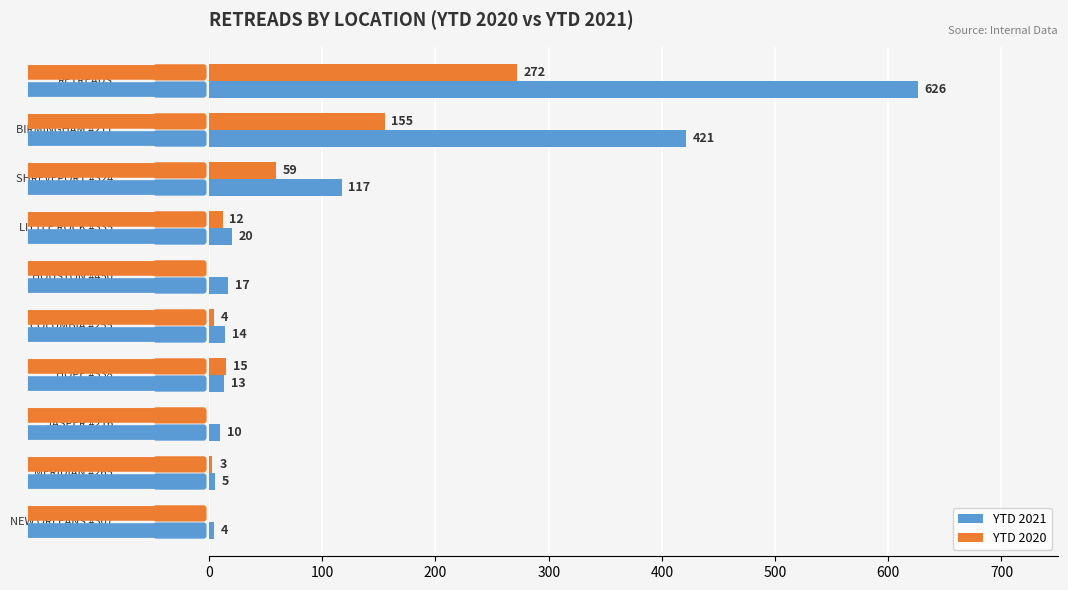

What is the sum of all YTD 2020 values?

520